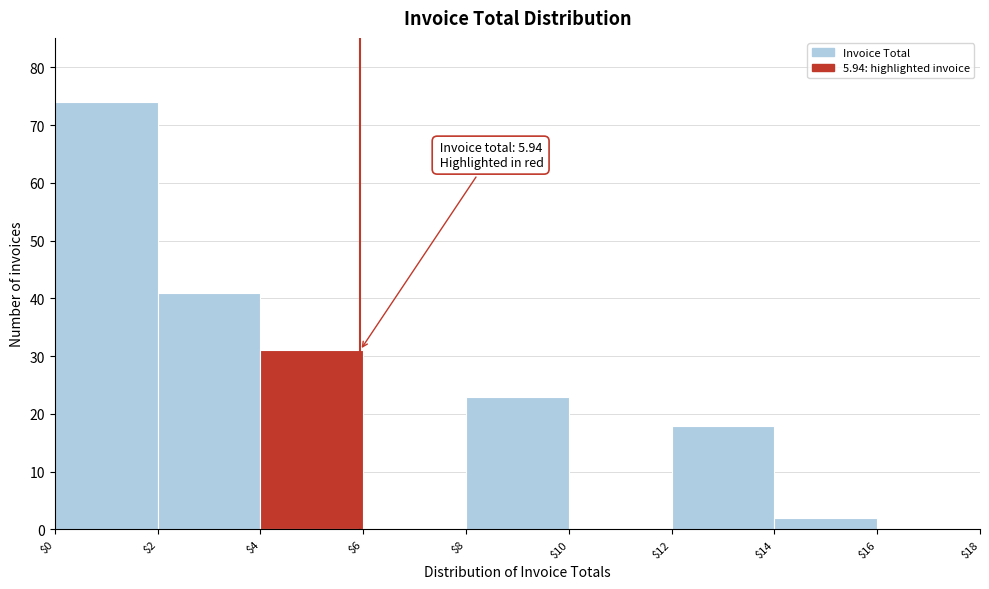

Over which range of the x-axis is the bar tallest?

$0 to $2